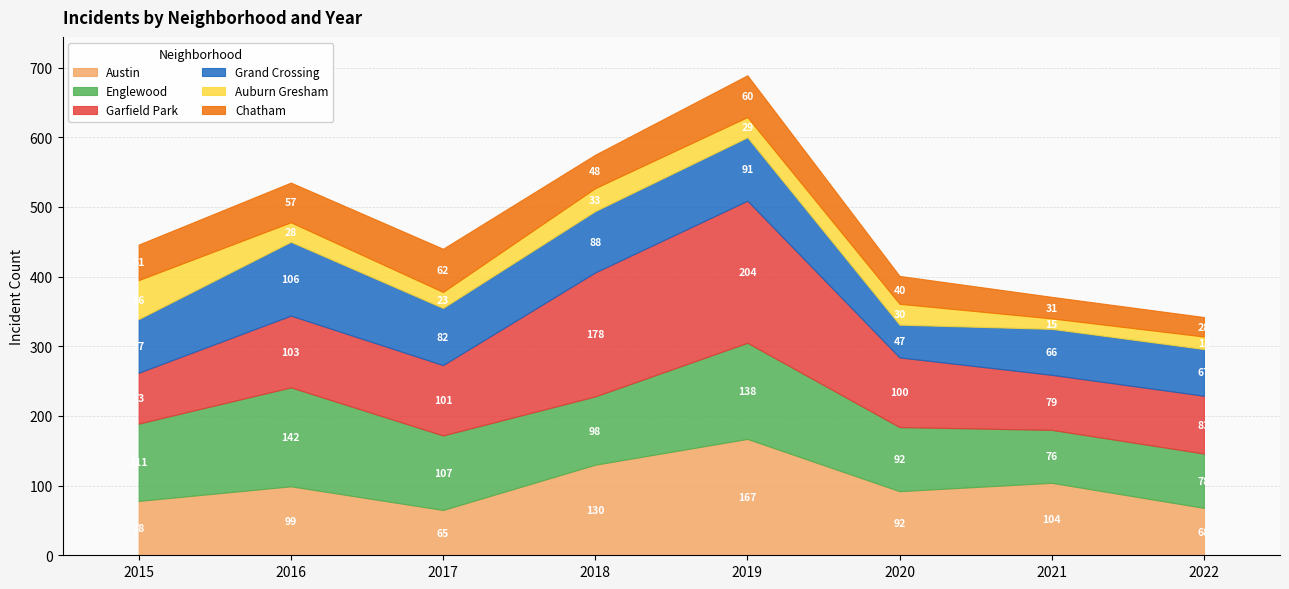

What is the value of the Auburn Gresham point at the 3rd from the left?

23